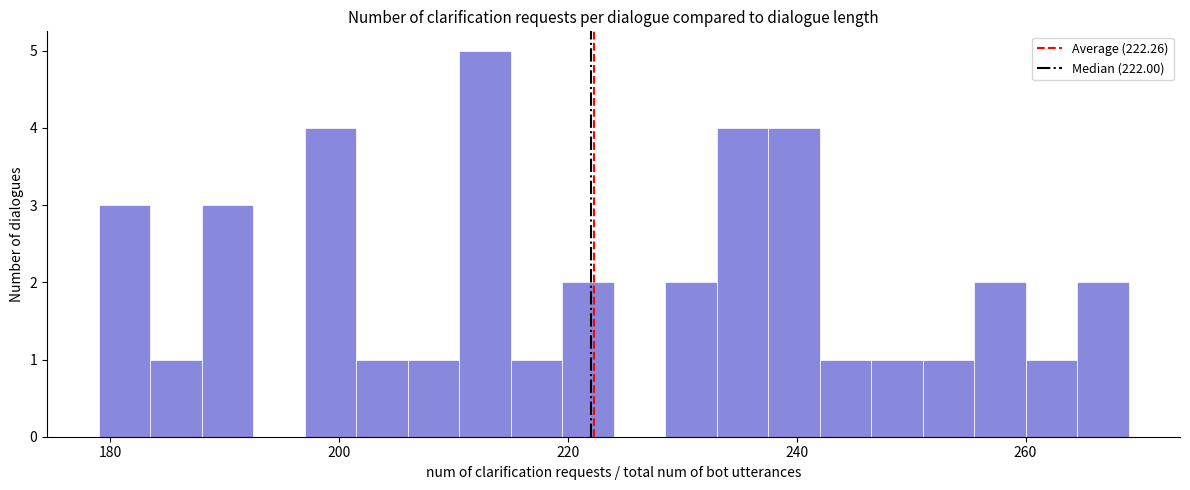

Read against the x-axis, roughly where is the centre of the tallest bar?

212